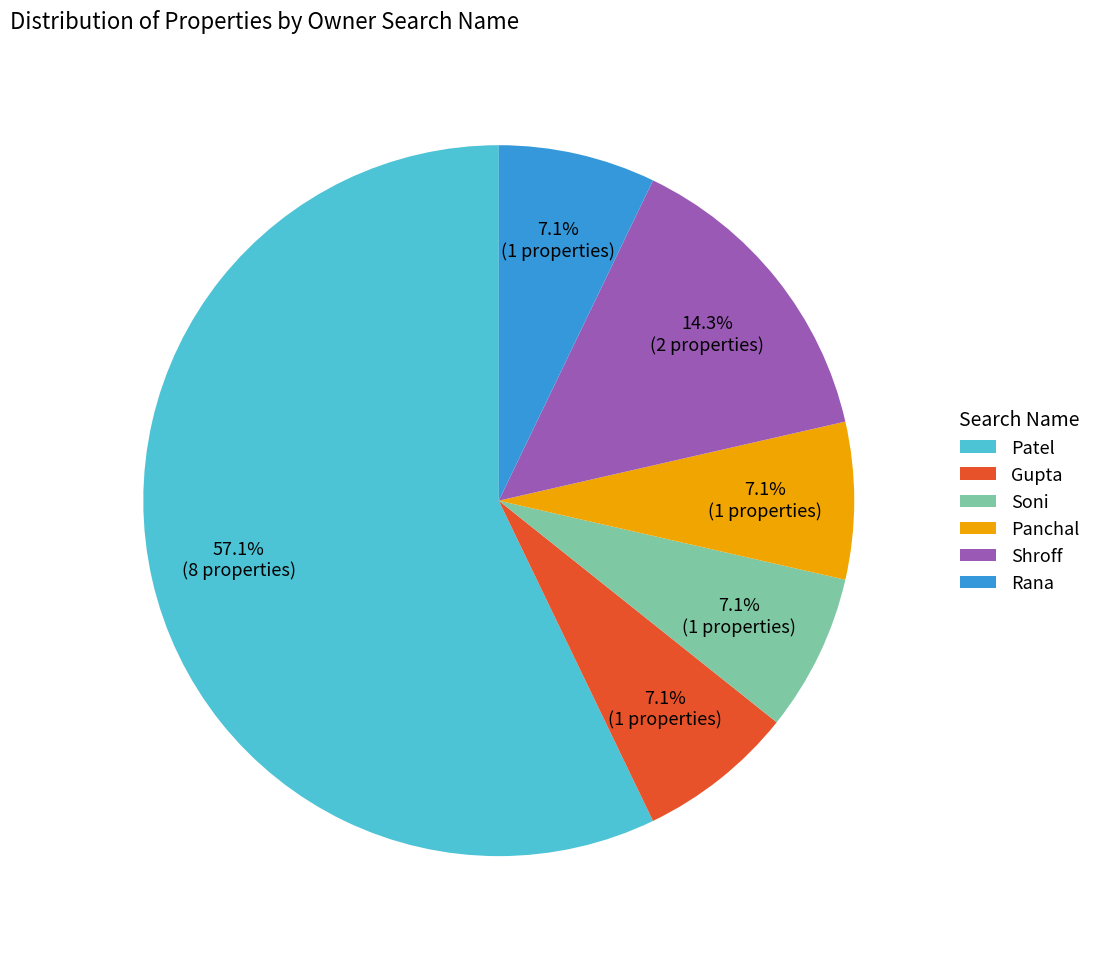

How many slices are in this pie chart?

6